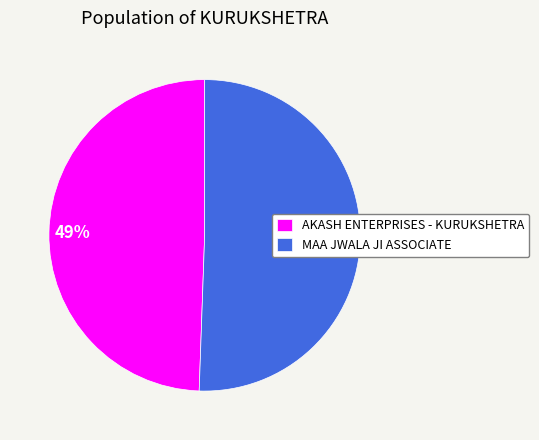

Which category has the biggest portion of the pie?

MAA JWALA JI ASSOCIATE